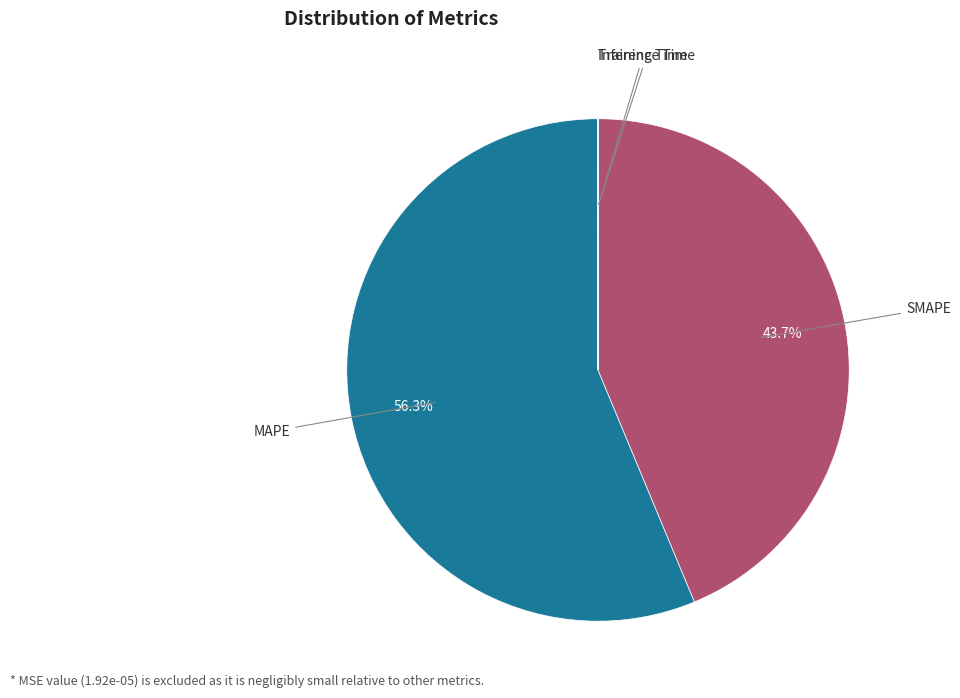

Approximately how many times larger is the value at MAPE compared to SMAPE?

1.3